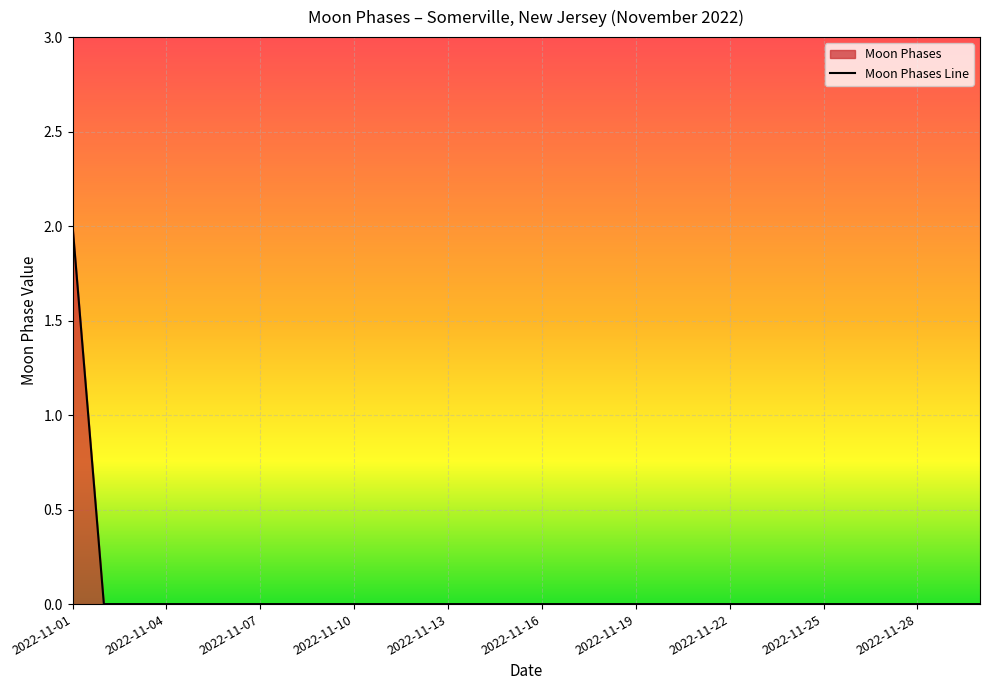

How many values are above zero?

1